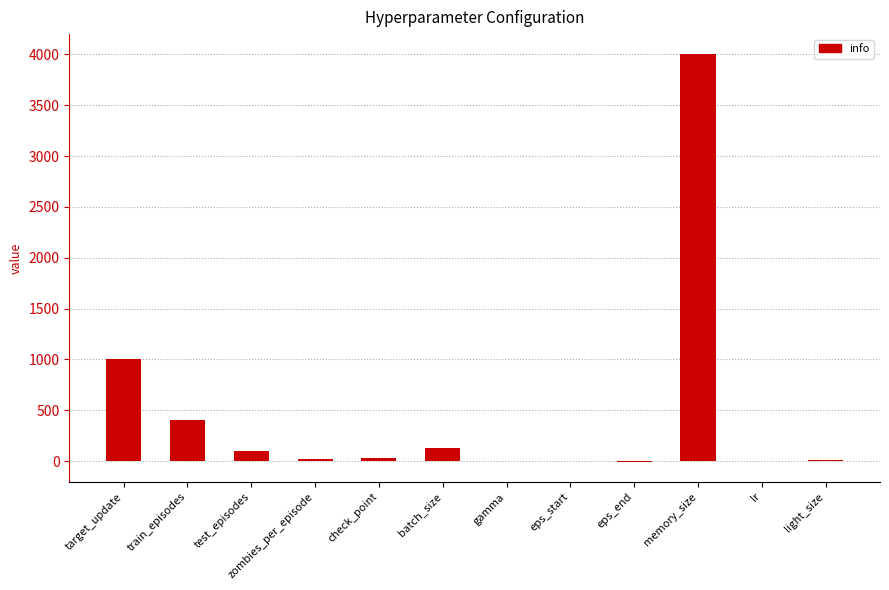

True or false: the data shows 7075.8 at memory_size.

False